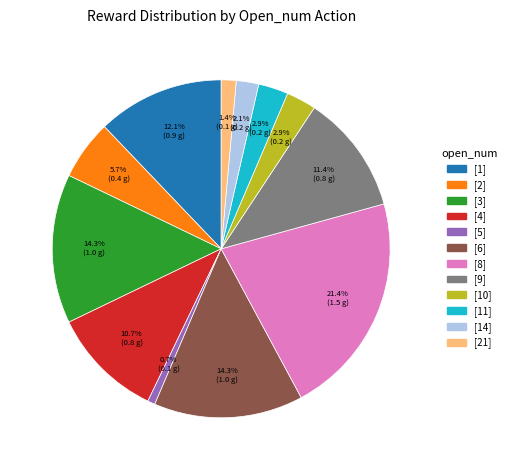

What is the largest slice in the pie chart?

[8]